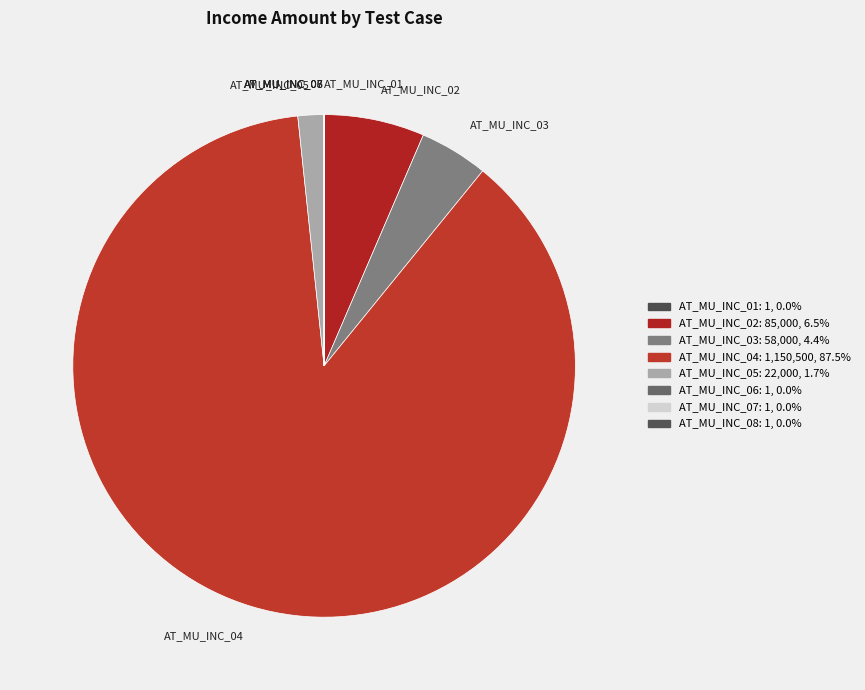

Combined, do AT_MU_INC_04 and AT_MU_INC_05 account for over 50%?

Yes